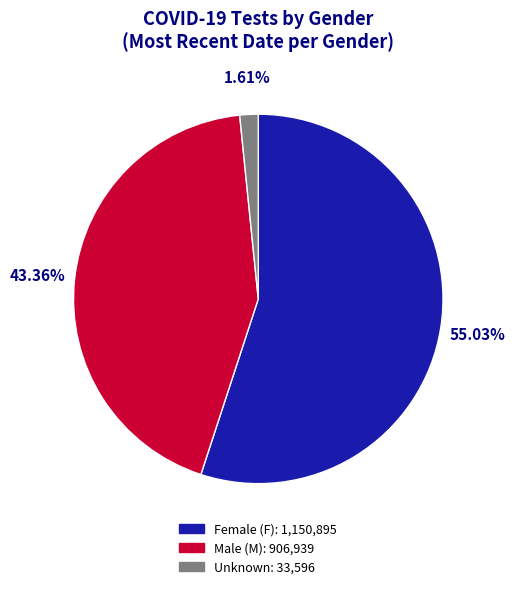

Does any single category account for the majority?

Yes